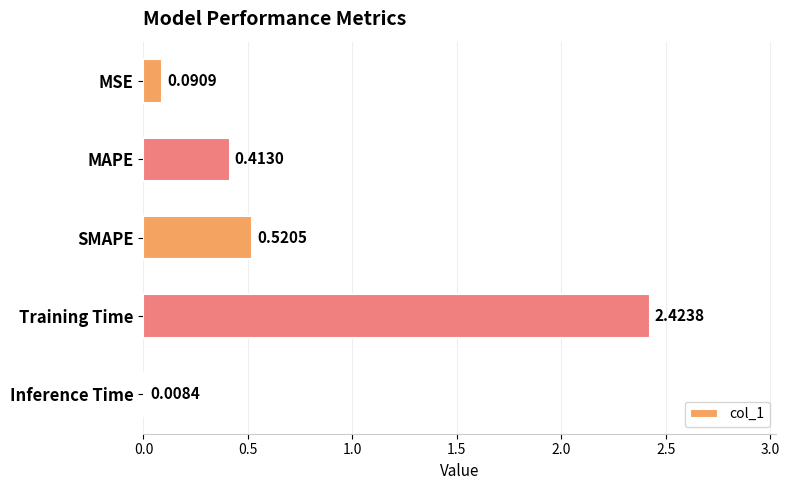

What is the change in value from MAPE to SMAPE?

+0.1